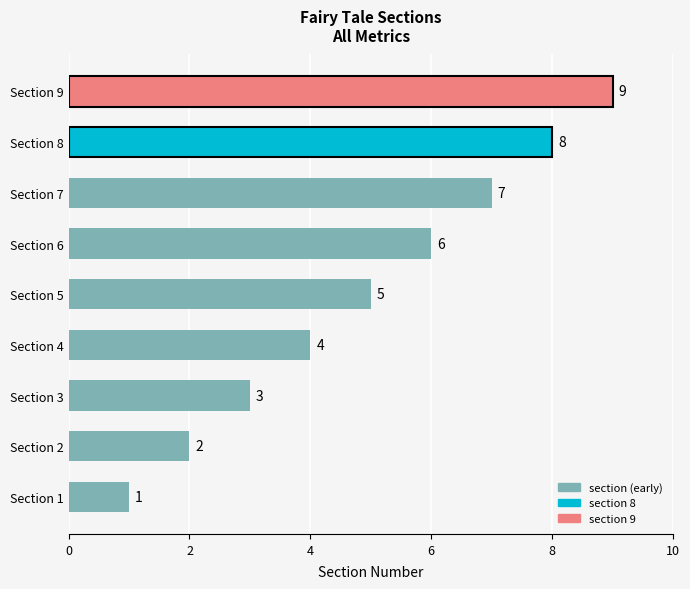

Are the bars horizontal?

Yes